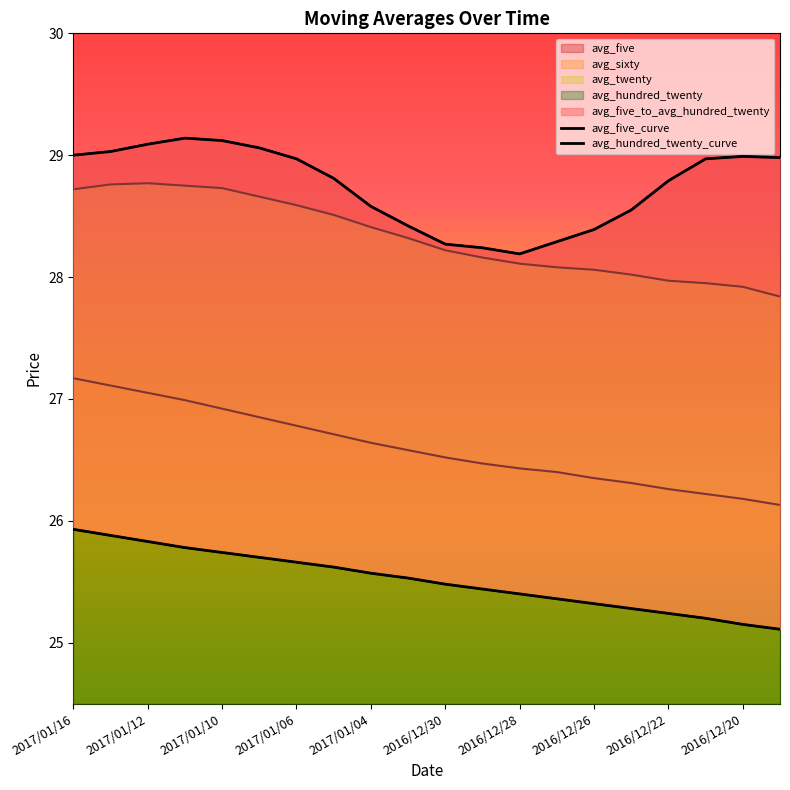

True or false: avg_twenty has more than 1 interior local peaks.

False